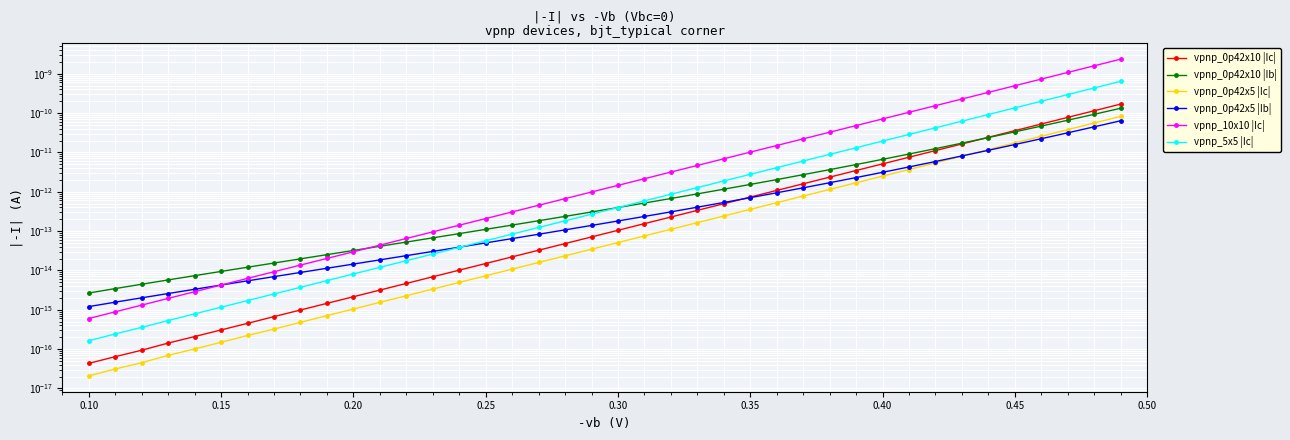

What are all the series names shown in the legend?

vpnp_0p42x10 |Ic|, vpnp_0p42x10 |Ib|, vpnp_0p42x5 |Ic|, vpnp_0p42x5 |Ib|, vpnp_10x10 |Ic|, vpnp_5x5 |Ic|